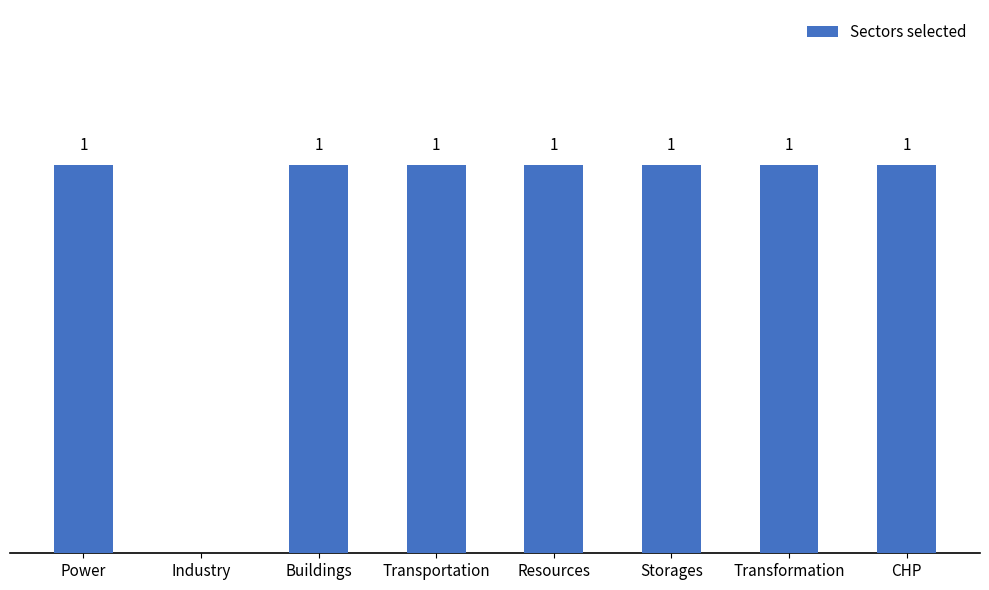

At which label is the value closest to 0?

Industry